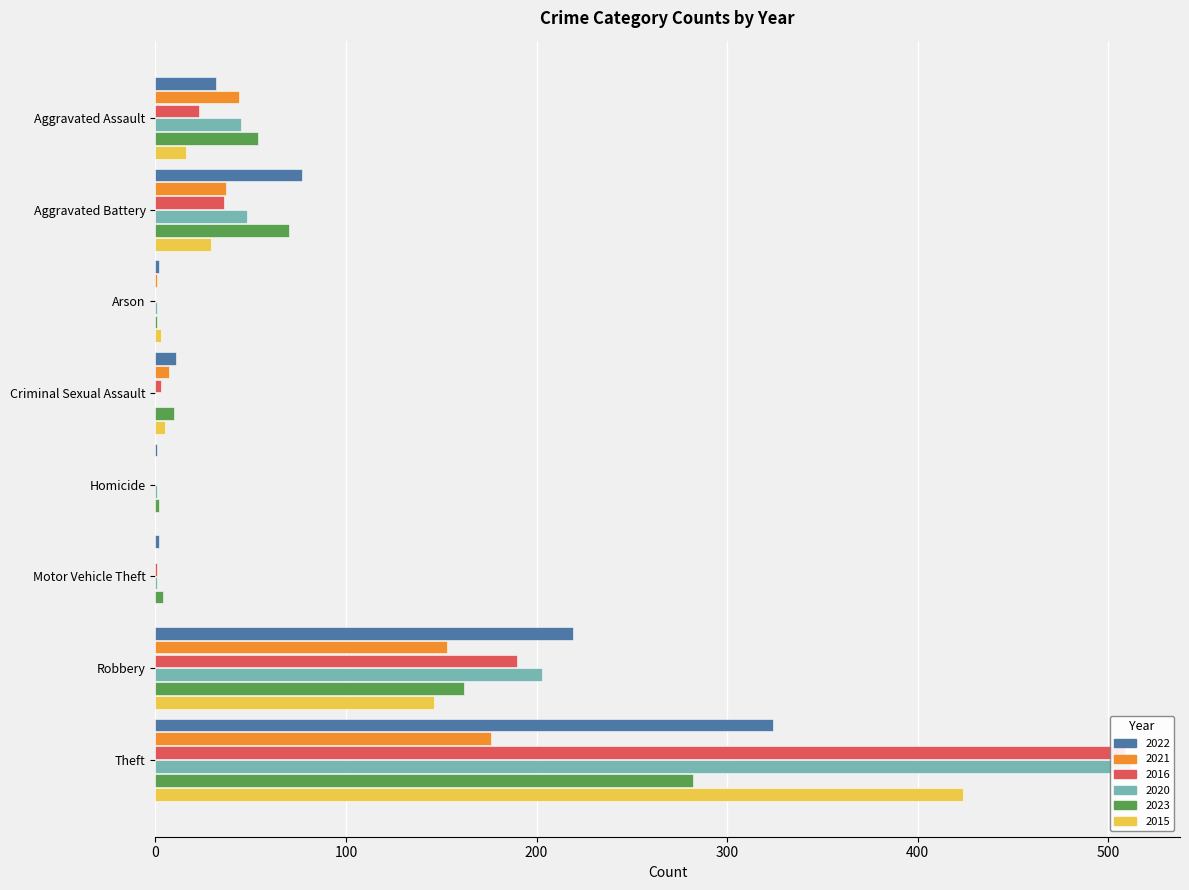

What is the label of the 8th bar from the right?

Aggravated Assault